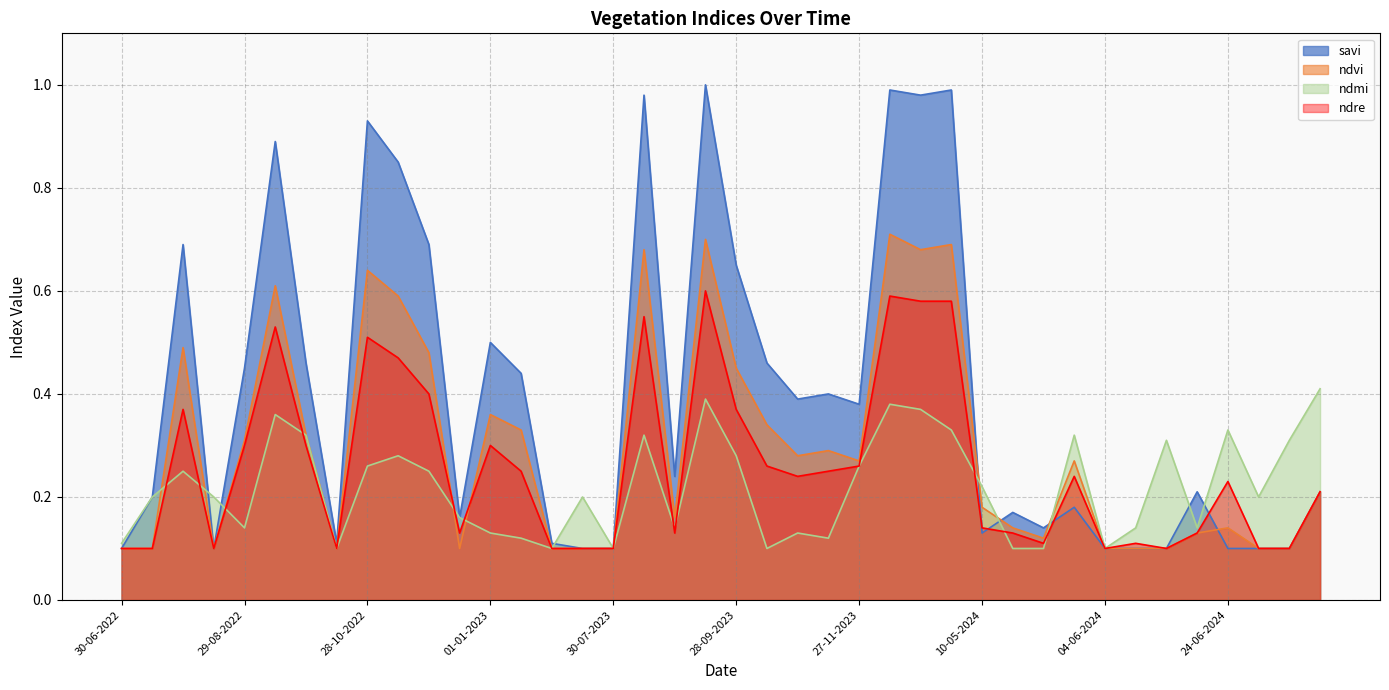

What is the sum of all ndvi values?

11.9